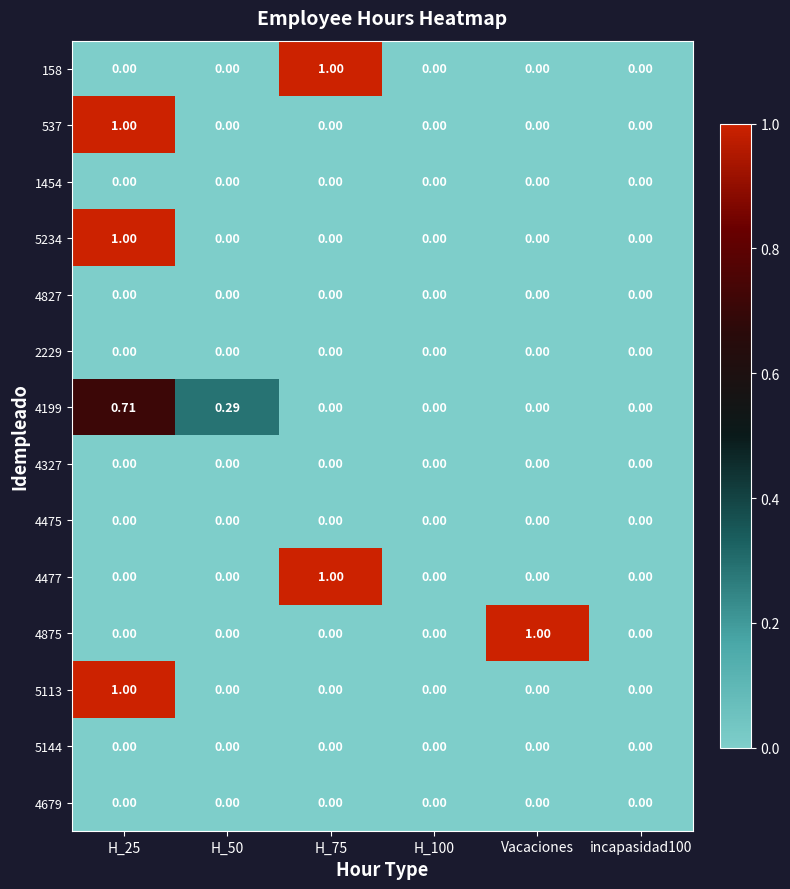

Which series has the largest total across all categories?

158